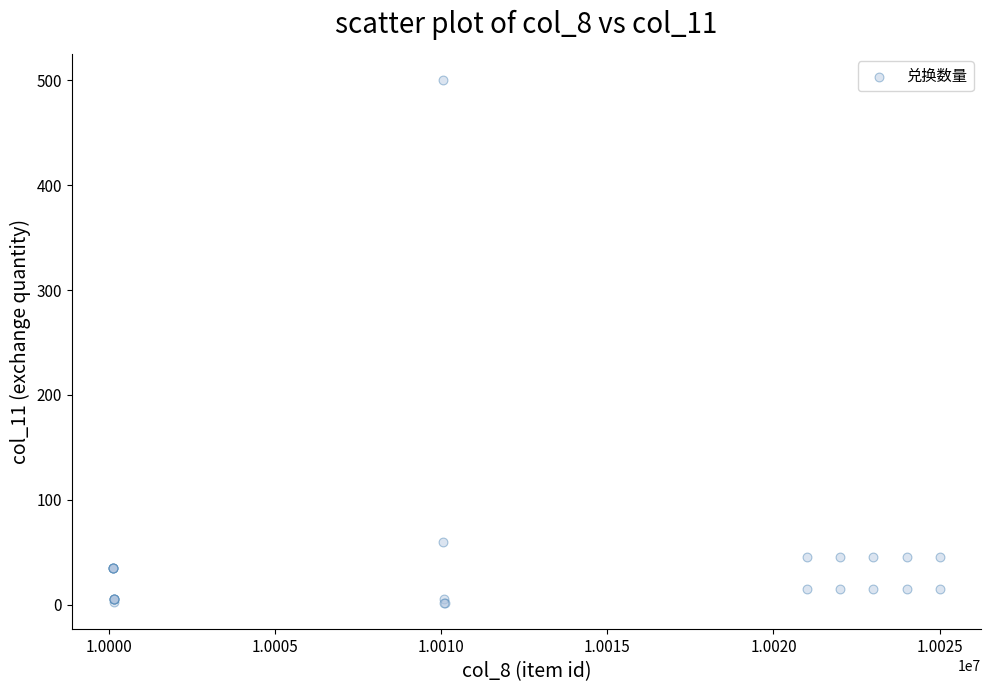

What Y value in the scatter plot is closest to 251?

60